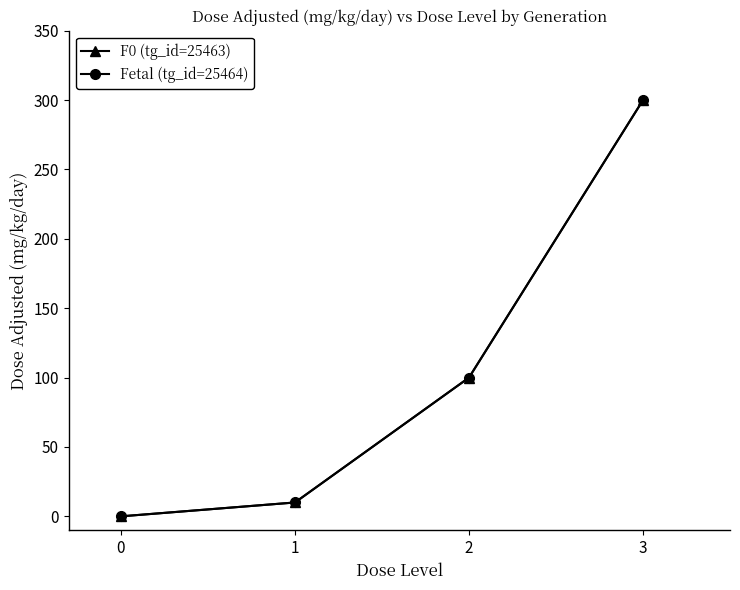

Does the chart display data point markers on the line(s)?

Yes